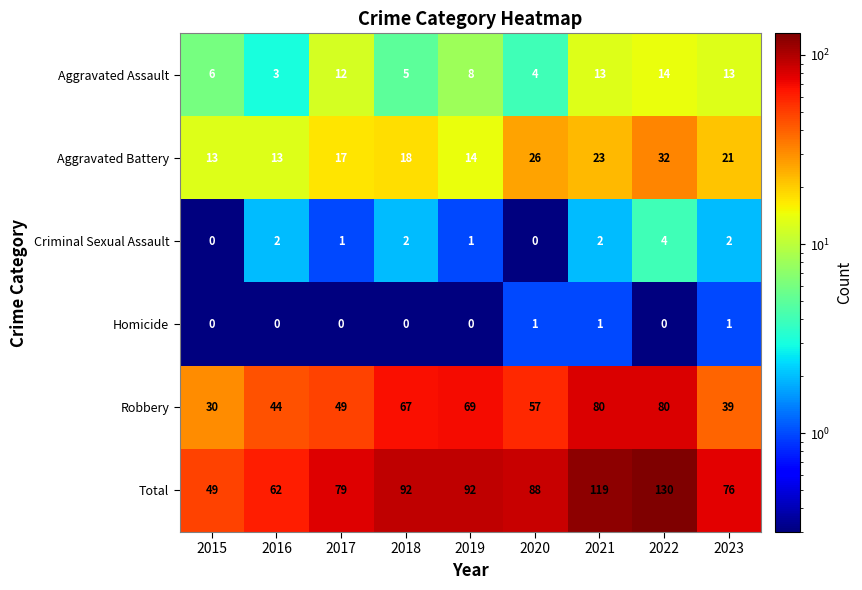

Which series has the largest total across all categories?

Total